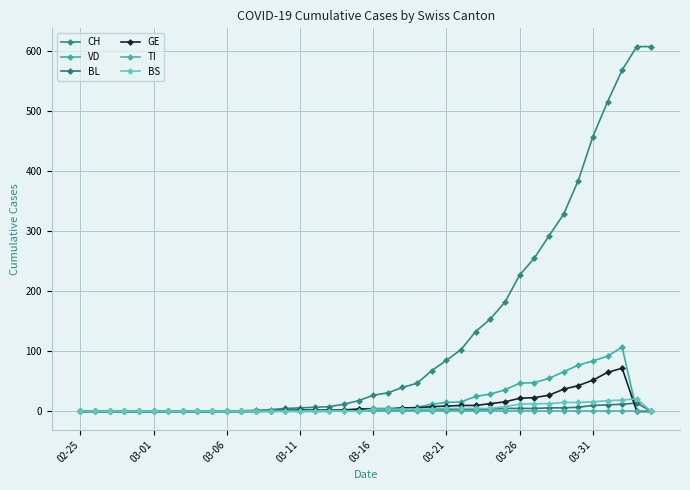

What are all the series names shown in the legend?

CH, VD, BL, GE, TI, BS